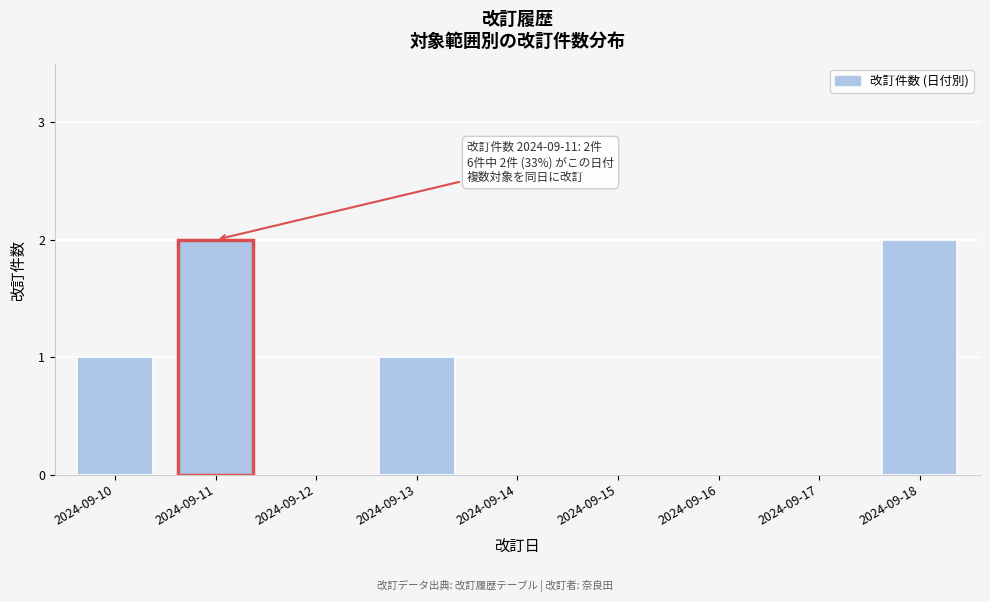

Reading left to right, list all the values displayed in this chart.

2024-09-10=1	2024-09-11=2	2024-09-12=0	2024-09-13=1	2024-09-14=0	2024-09-15=0	2024-09-16=0	2024-09-17=0	2024-09-18=2